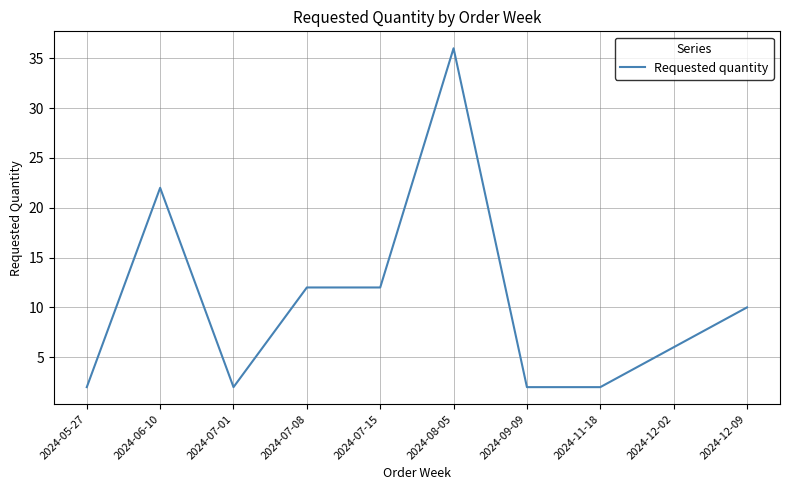

Reading right to left, transcribe all the data shown in this chart.

10	6	2	2	36	12	12	2	22	2